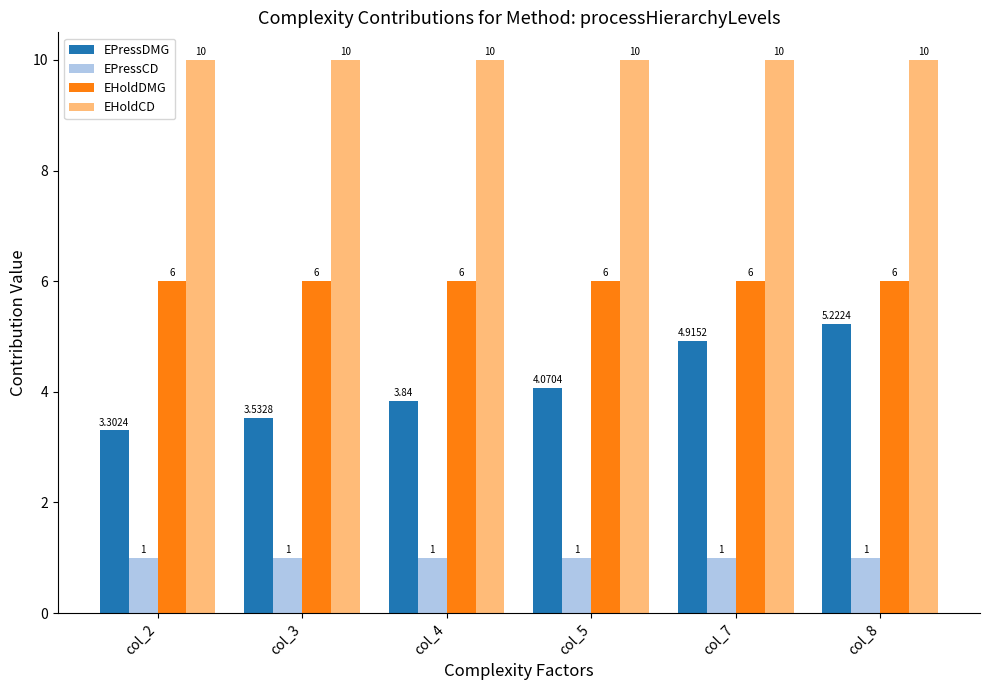

What is the value of the EHoldDMG bar at the 3rd from the left?

6.0